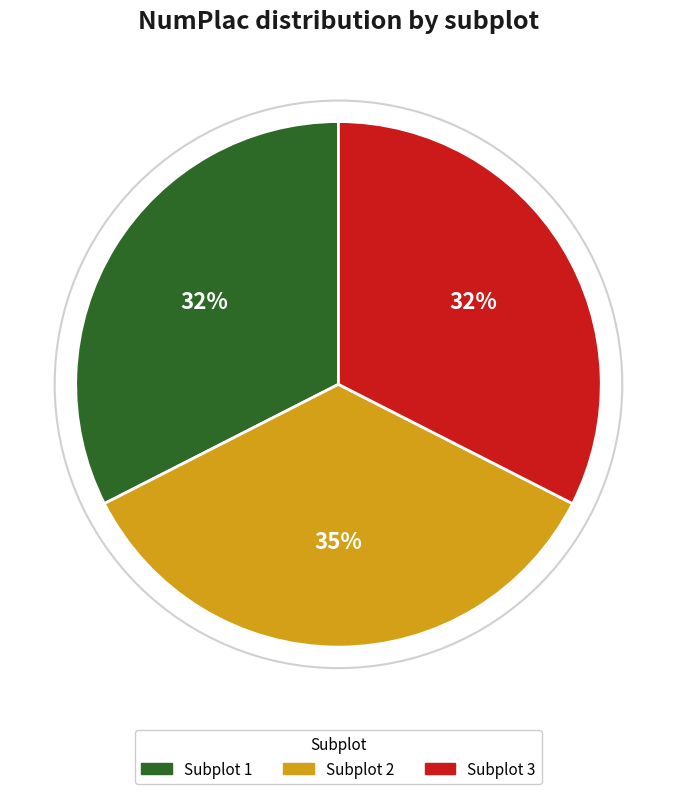

What is the ratio of the value at Subplot 3 to the value at Subplot 1?

1.0